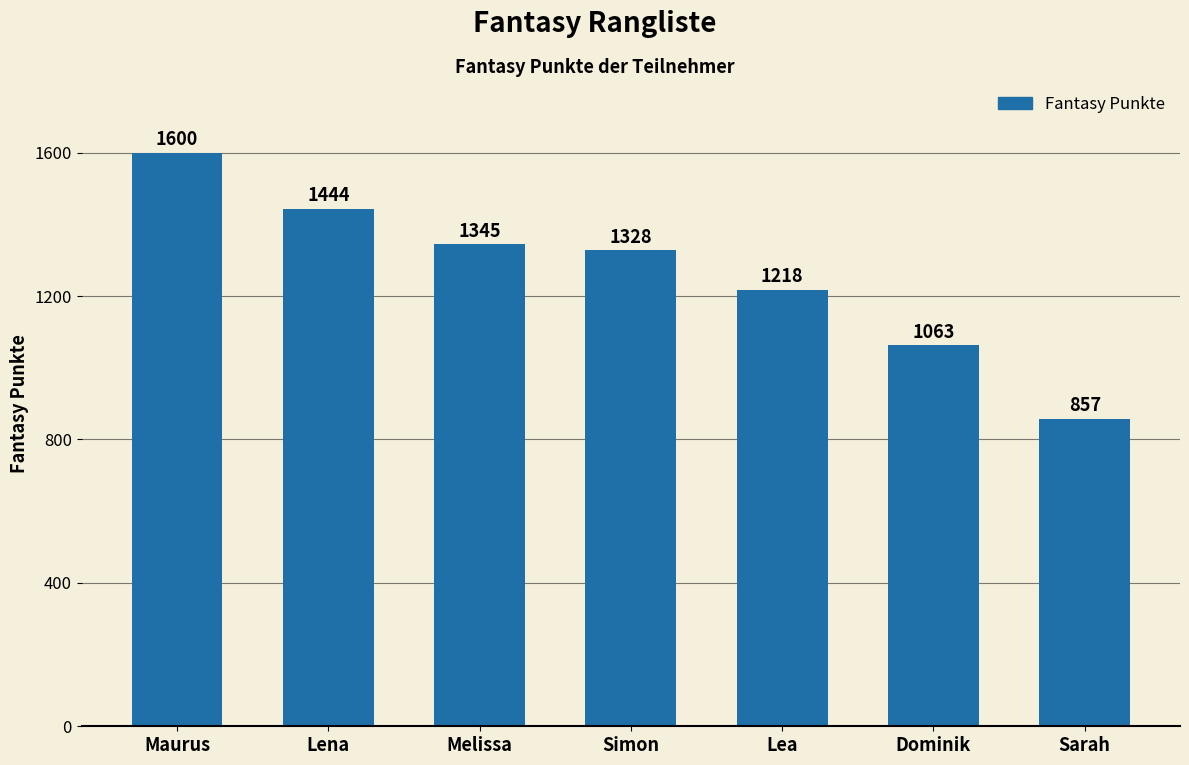

Reading left to right, what are all the values shown in this chart?

1600	1444	1345	1328	1218	1063	857